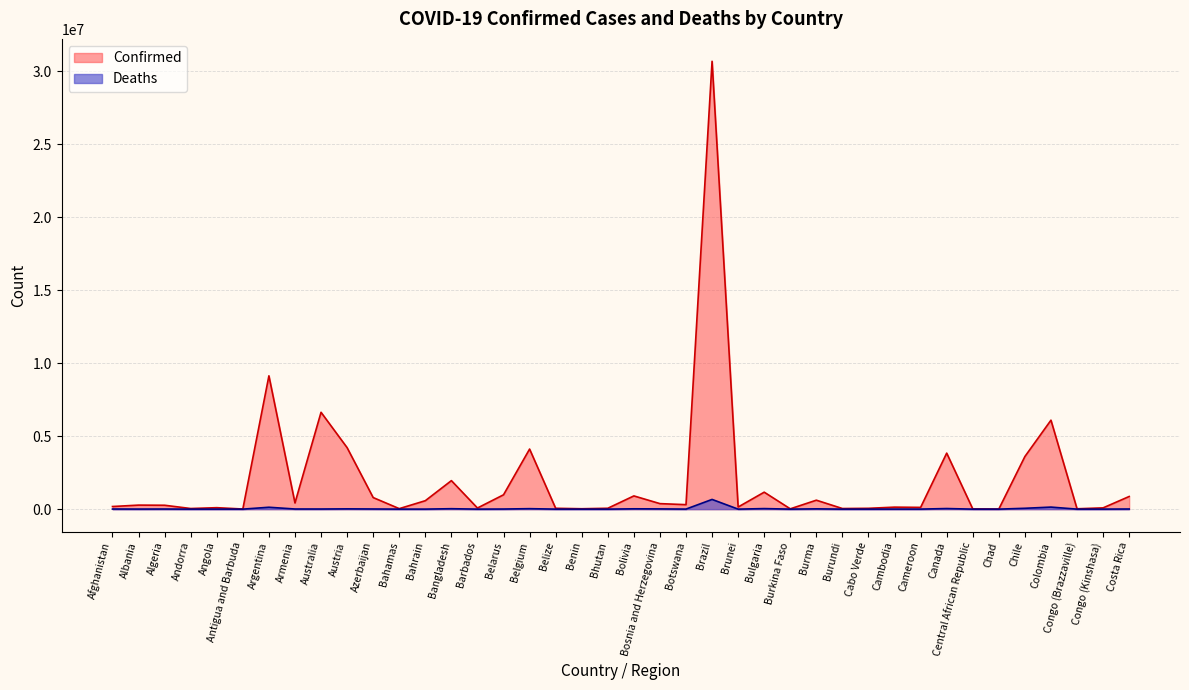

Where is Confirmed nearest to the value 15347902?

Argentina